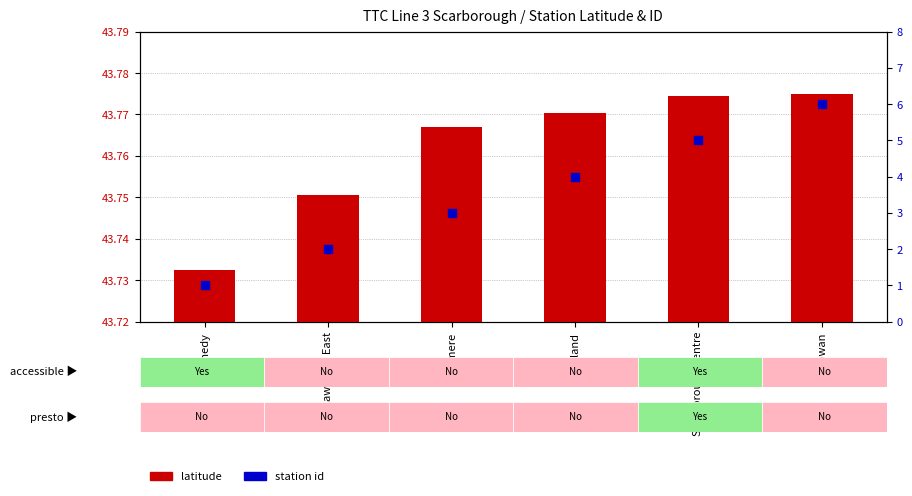

Which series contains the highest Y value?

latitude